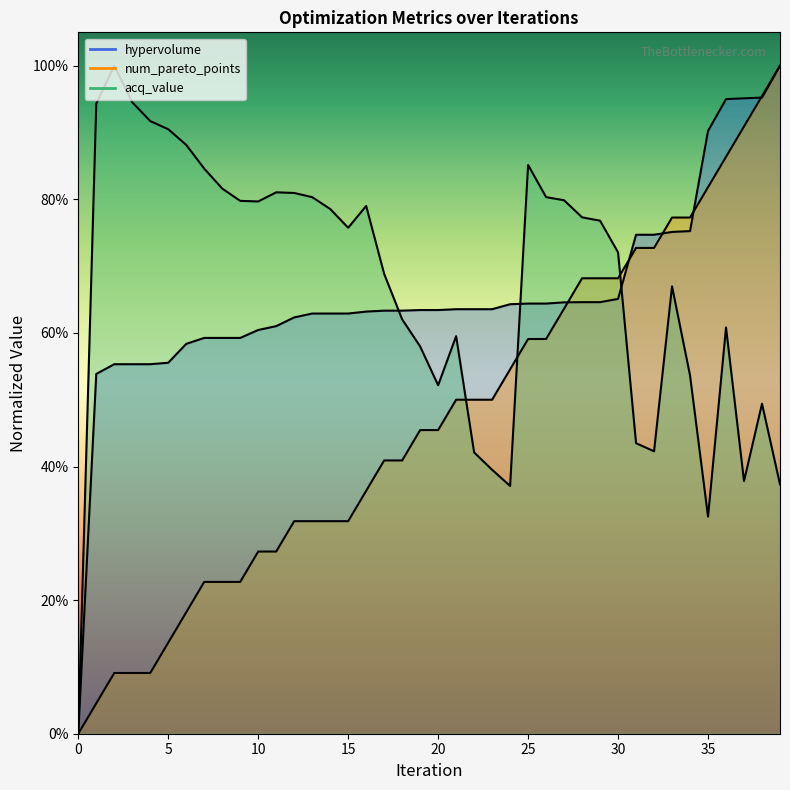

What is the value of the hypervolume point at the 6th from the left?

0.6